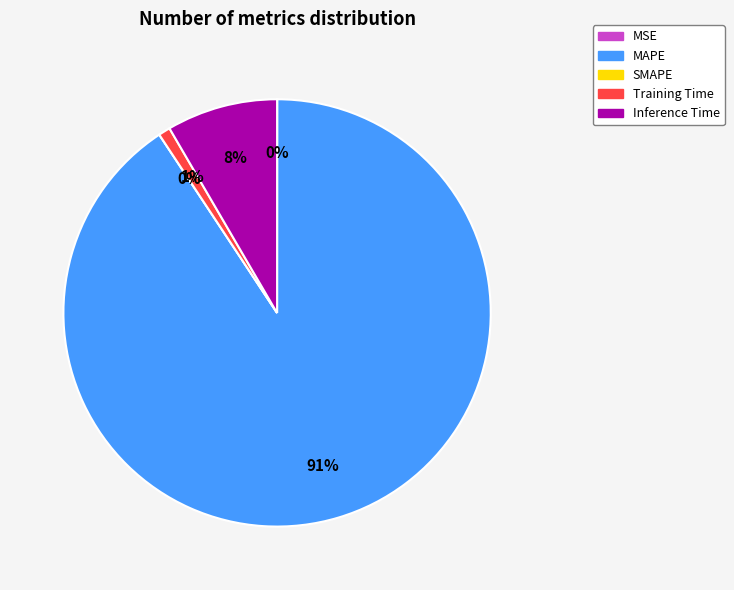

Which category accounts for the majority?

MAPE